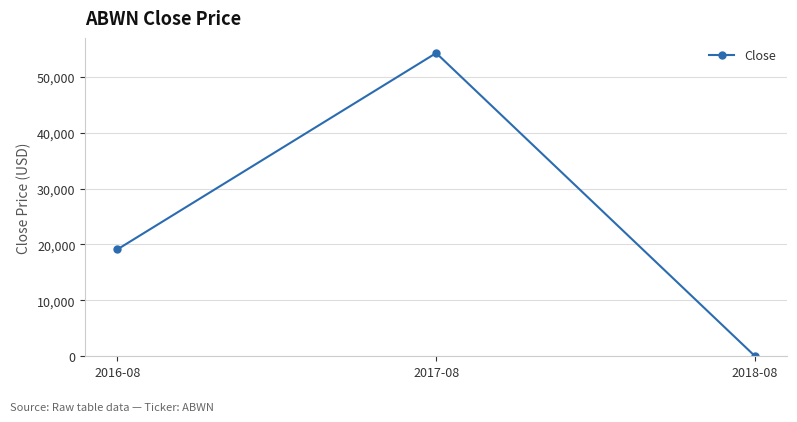

Does the chart display data point markers on the line(s)?

Yes